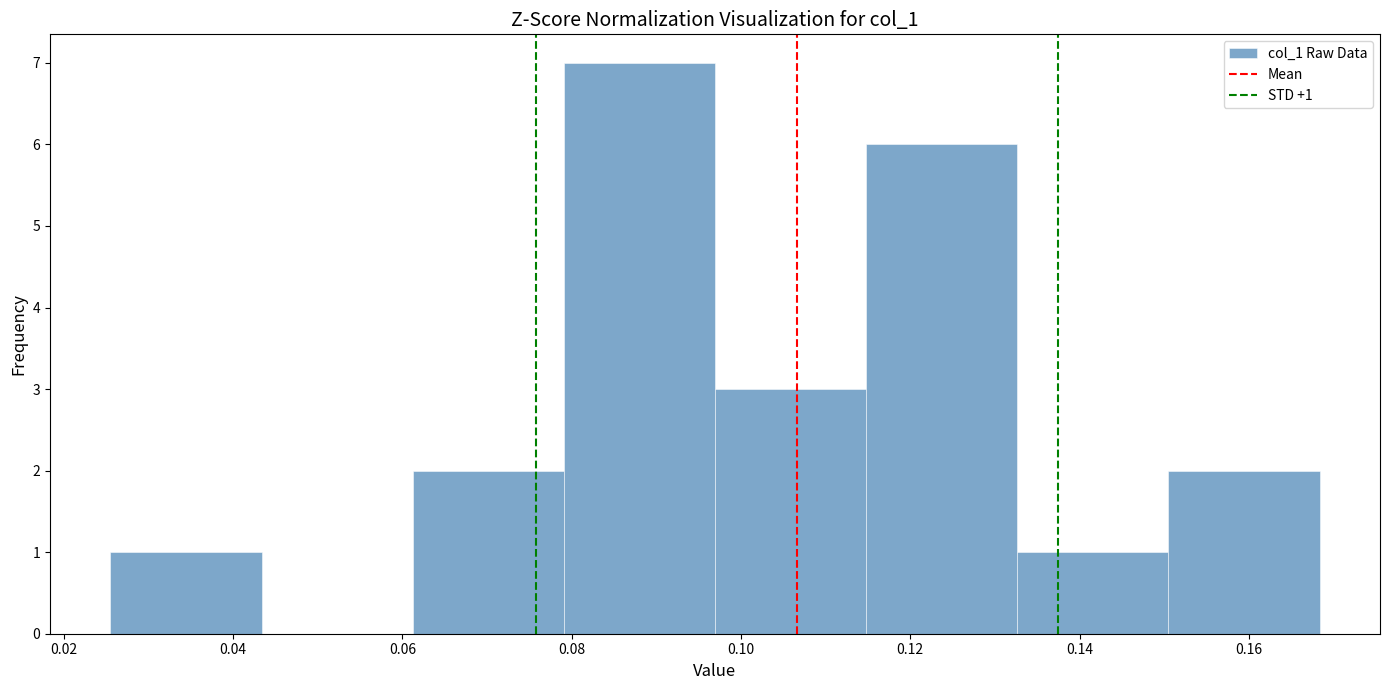

Which range on the x-axis has the tallest bar?

0.080 to 0.096